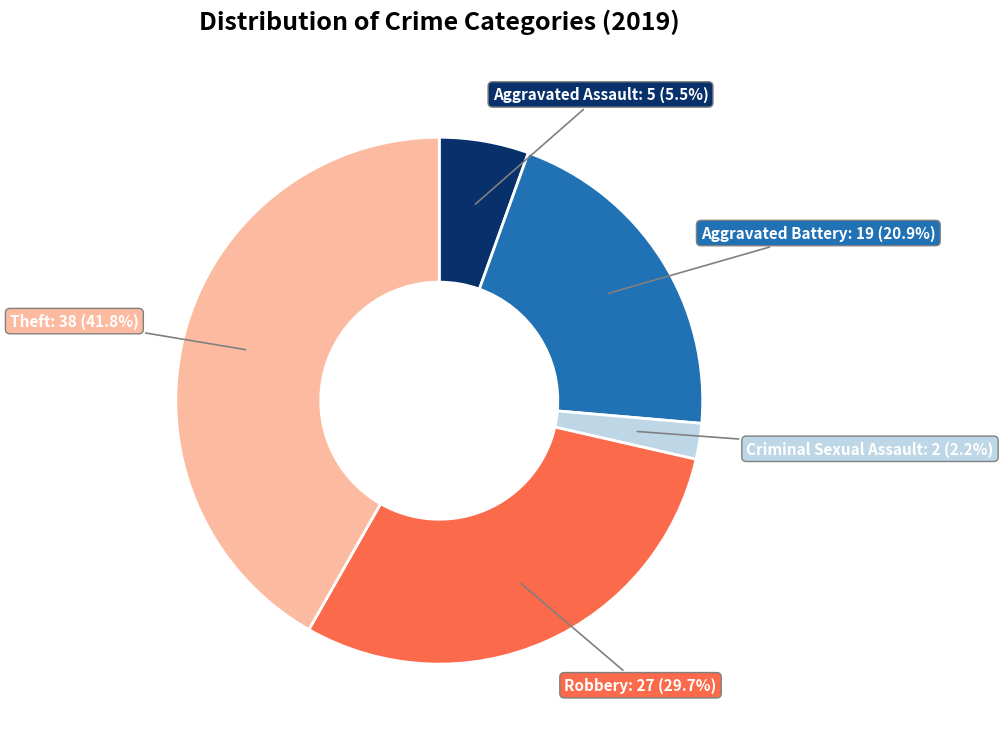

Rank the categories by value from lowest to highest.

Criminal Sexual Assault, Aggravated Assault, Aggravated Battery, Robbery, Theft